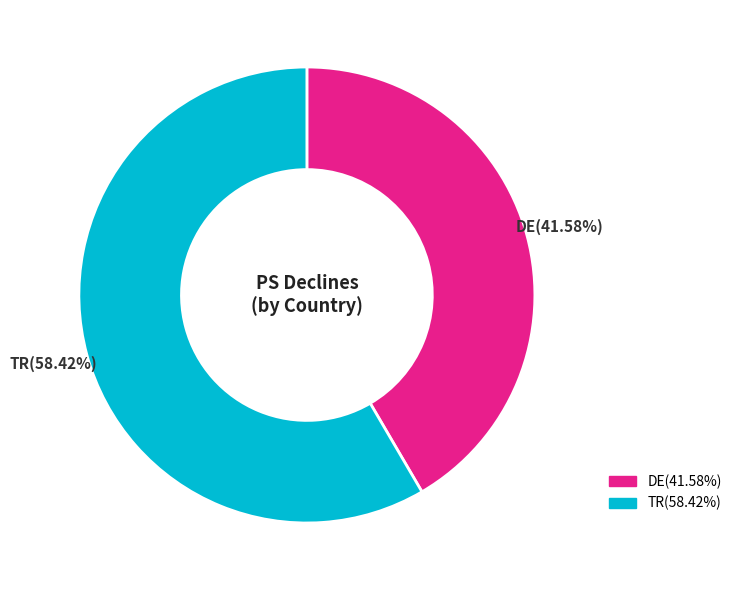

Which category has the smallest portion of the pie?

DE